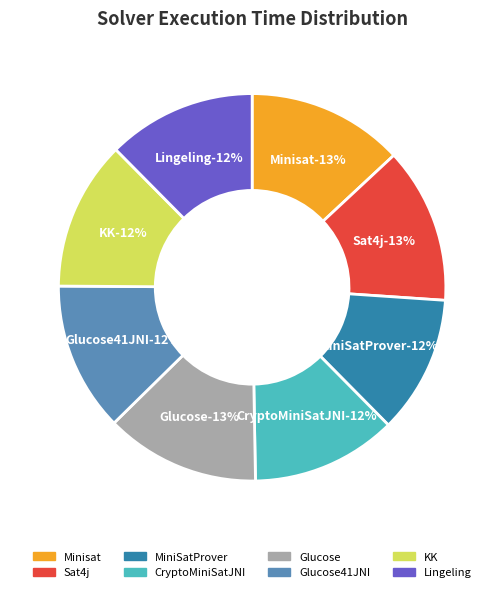

Rank the categories by value from highest to lowest.

Minisat, Sat4j, Glucose, KK, Glucose41JNI, Lingeling, CryptoMiniSatJNI, MiniSatProver